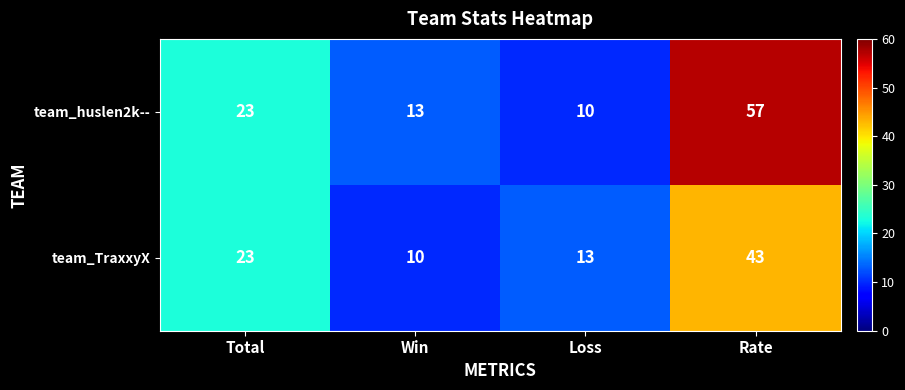

Reading left to right, list all the values displayed in this chart.

team_huslen2k--: 23	13	10	57
team_TraxxyX: 23	10	13	43